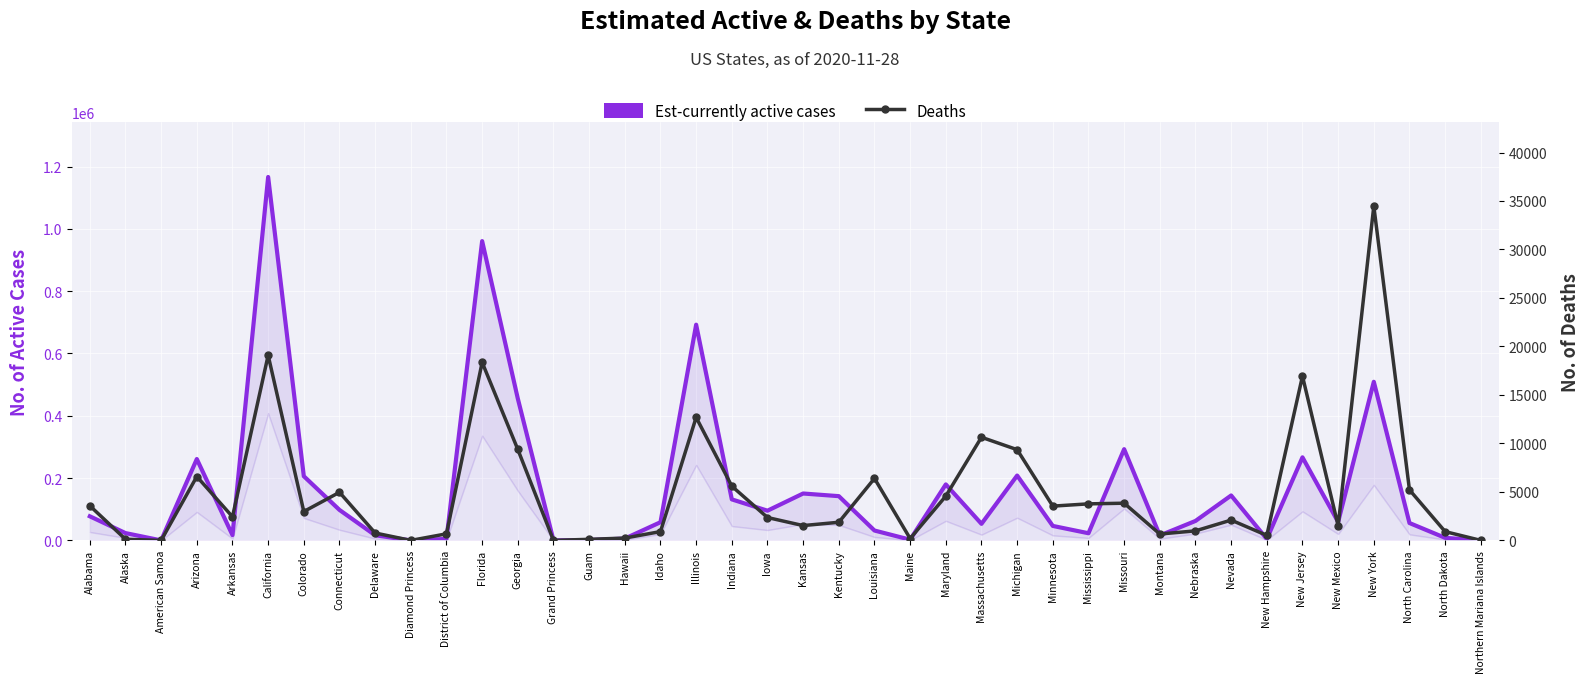

What is the label of the 34th point from the left?

New Hampshire